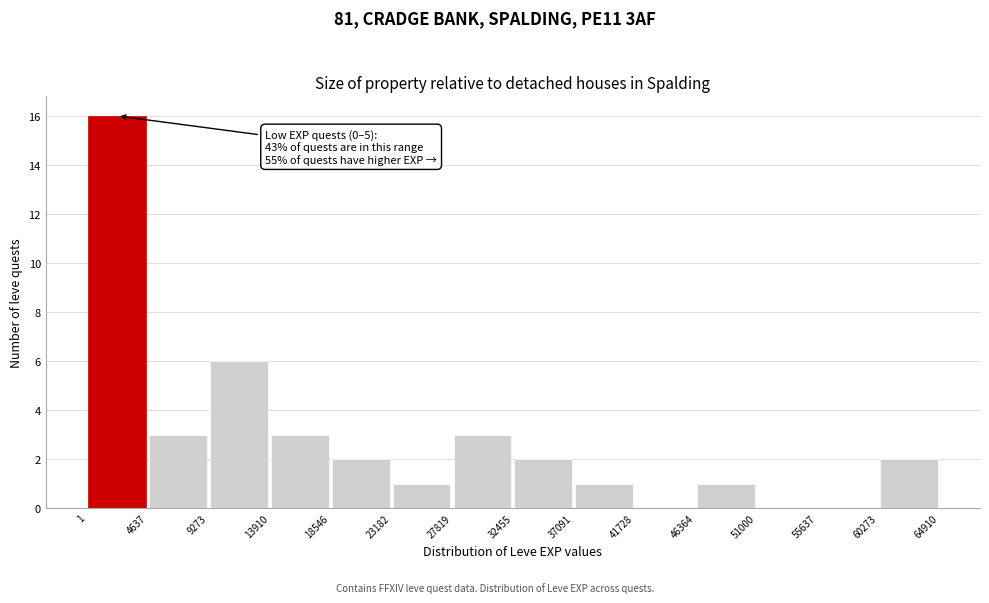

Which range on the x-axis has the tallest bar?

1 to 4637